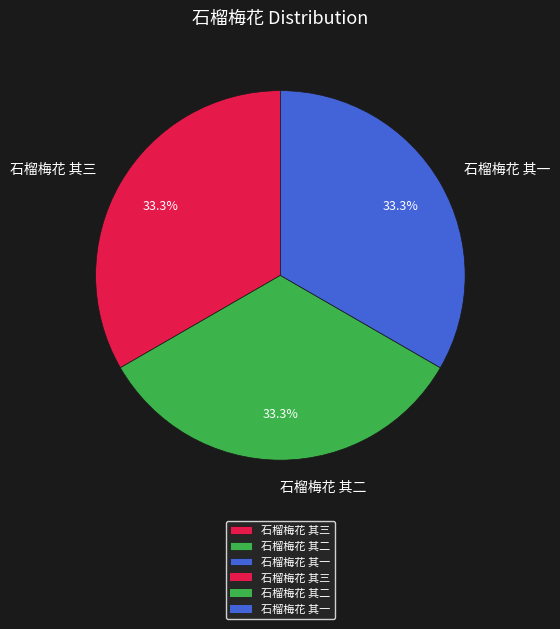

To the nearest percent, what portion does 石榴梅花 其一 represent?

33%